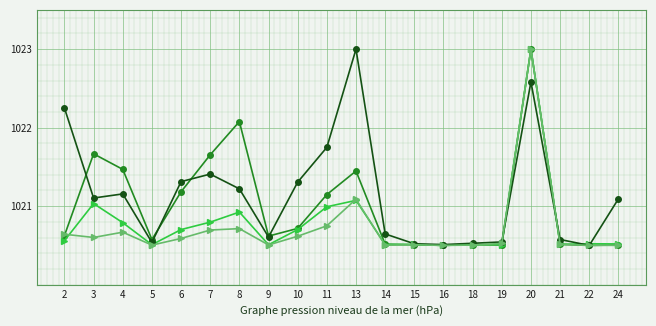

What is the maximum value shown in the chart?

1023.0